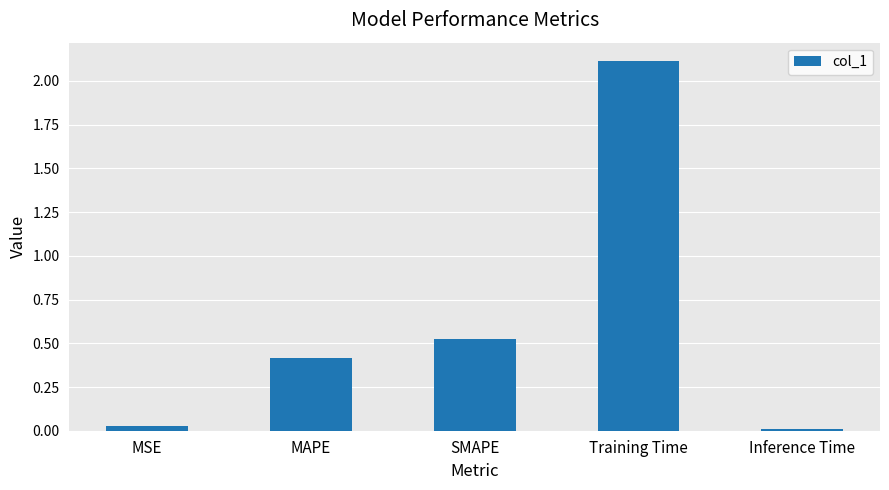

Between MAPE and MSE, which is larger?

MAPE